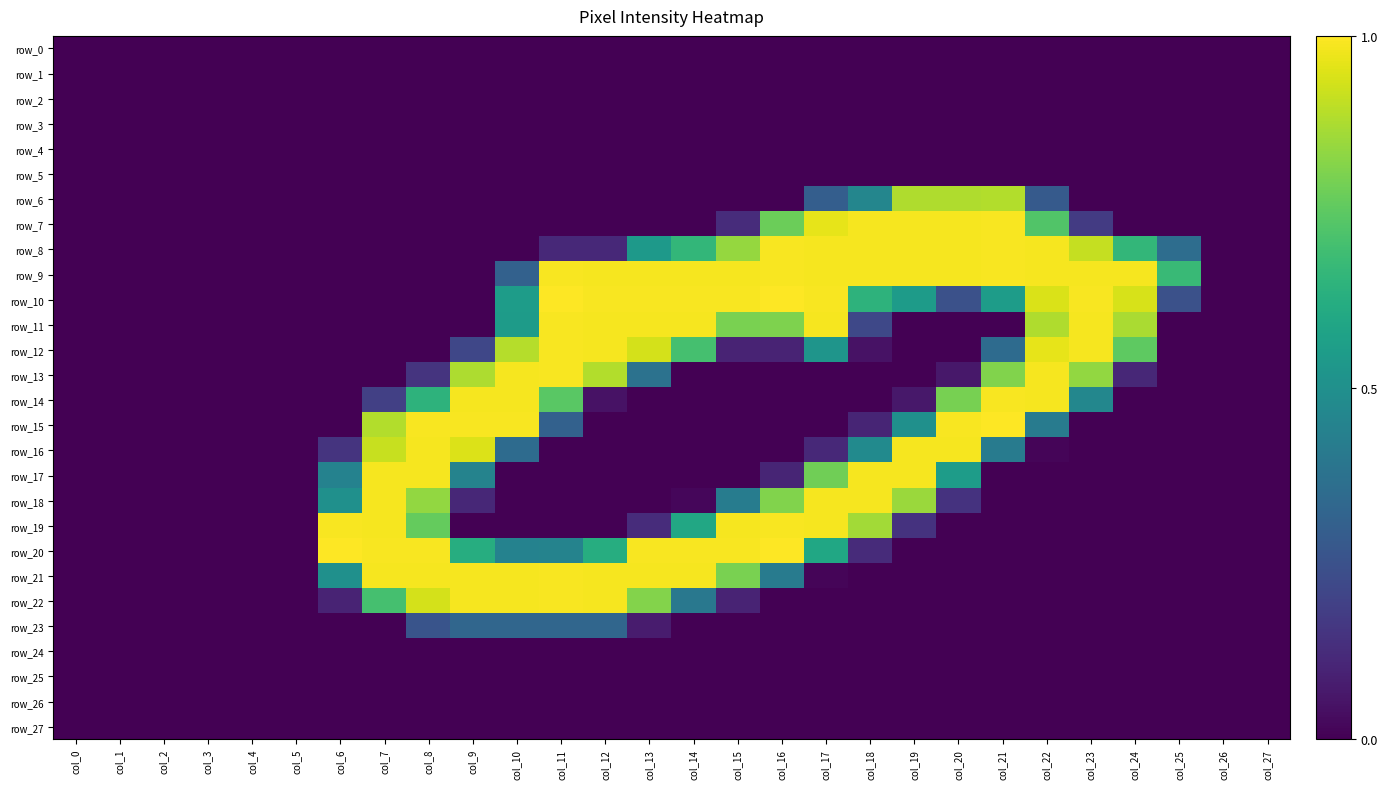

At which category is the sum across all series the highest?

col_17